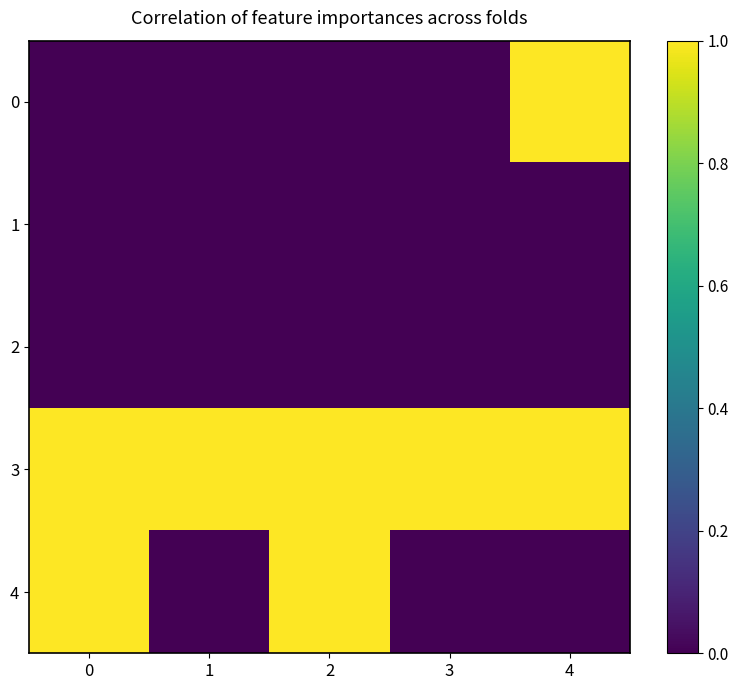

Which series has the largest total across all categories?

3